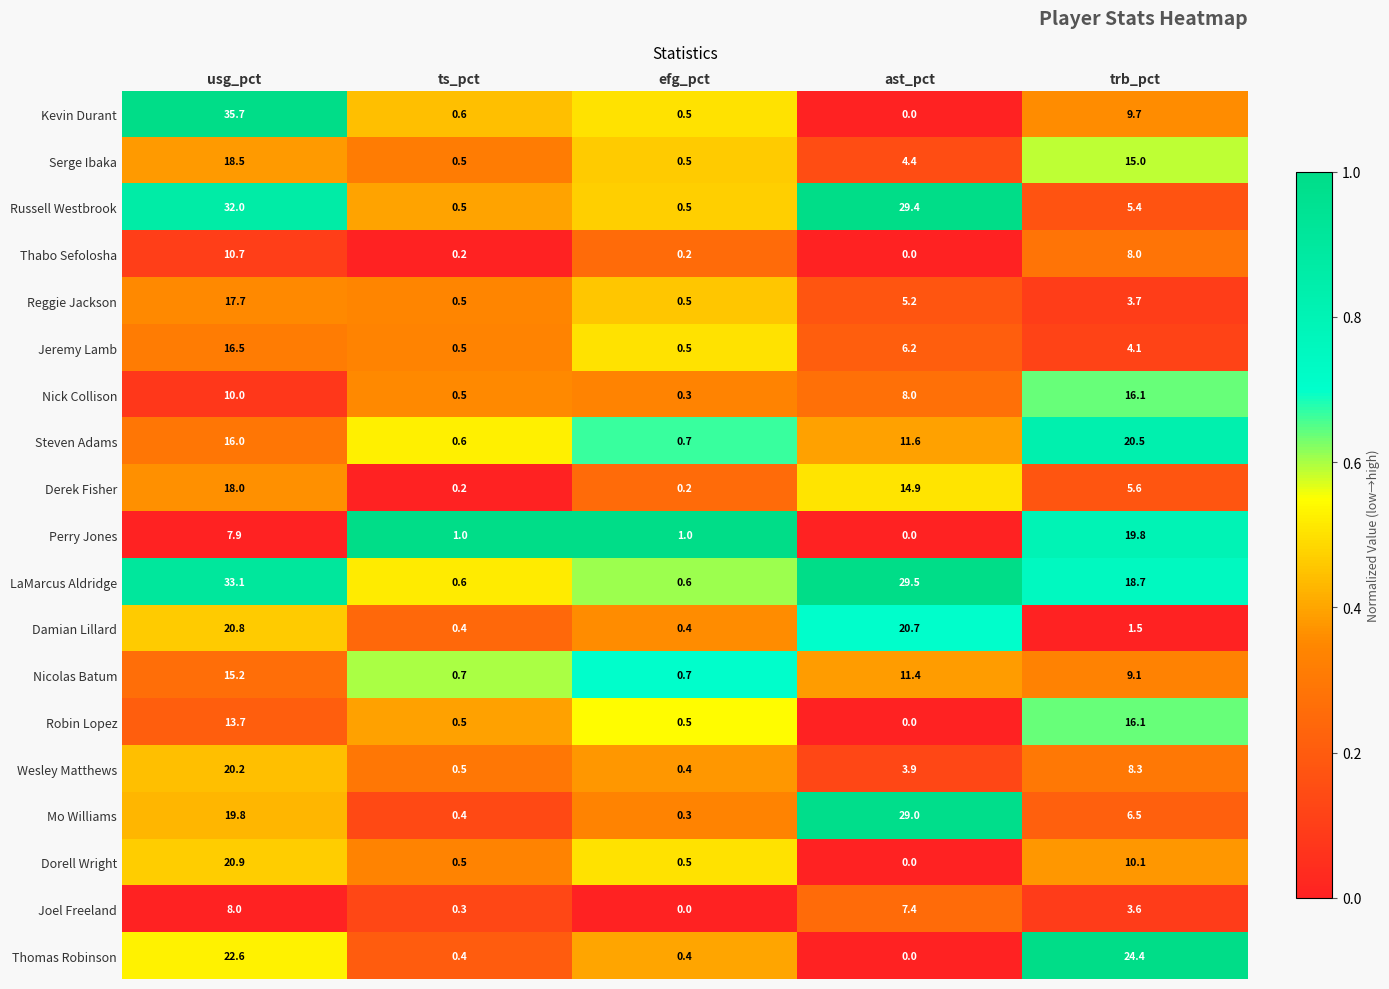

How many data points in Mo Williams are above 6?

3